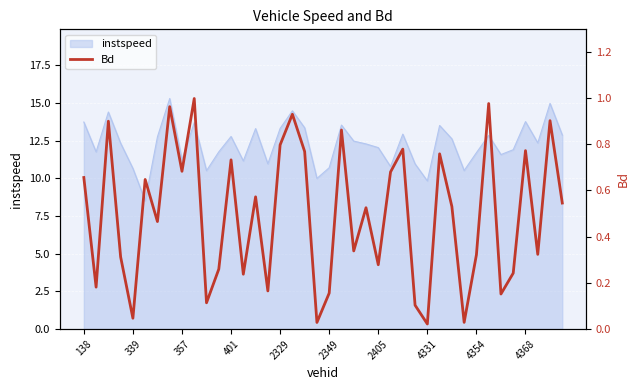

True or false: instspeed has a value of 12.0 at 2405.

True